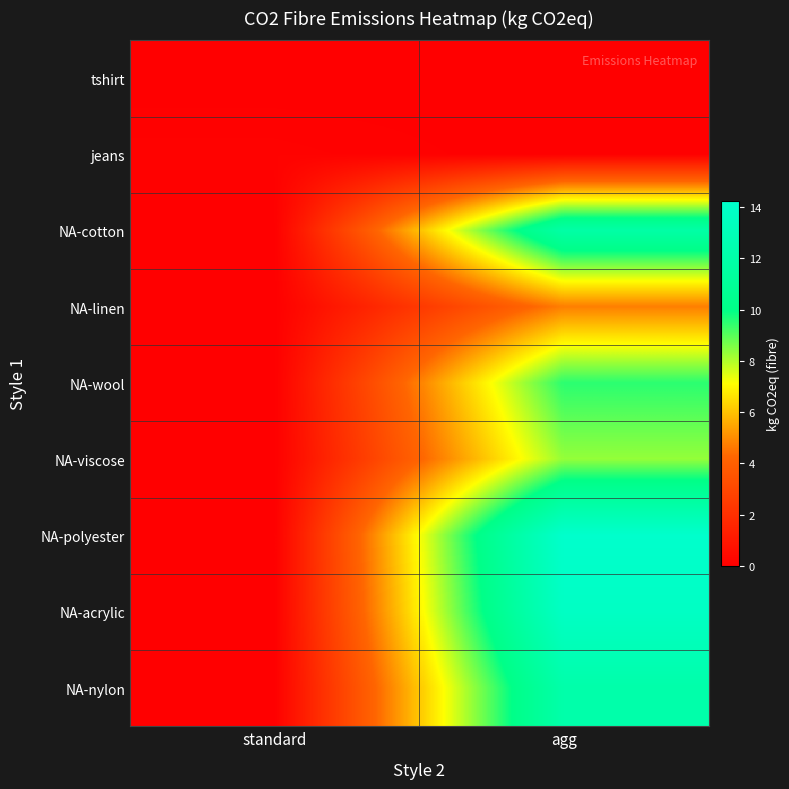

Which label corresponds to the smallest value in the chart?

standard